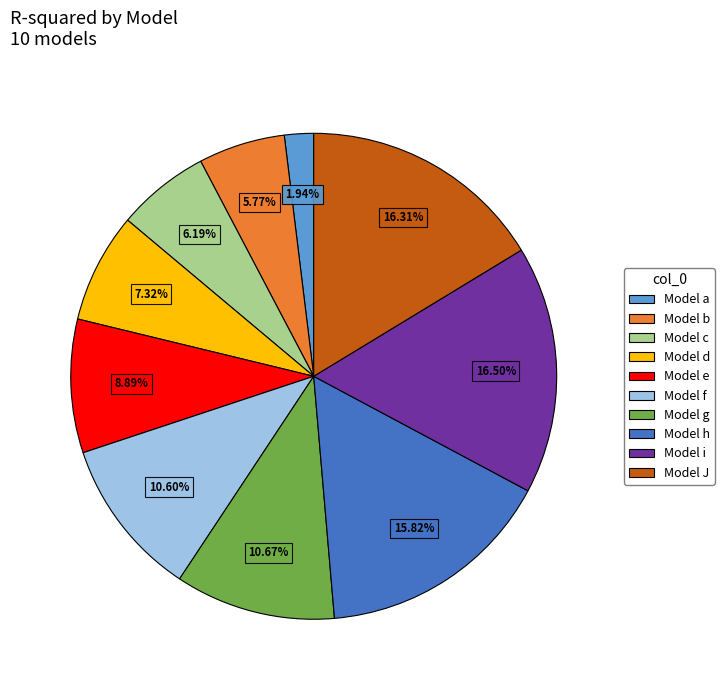

True or false: Model i accounts for 25% of the total.

False